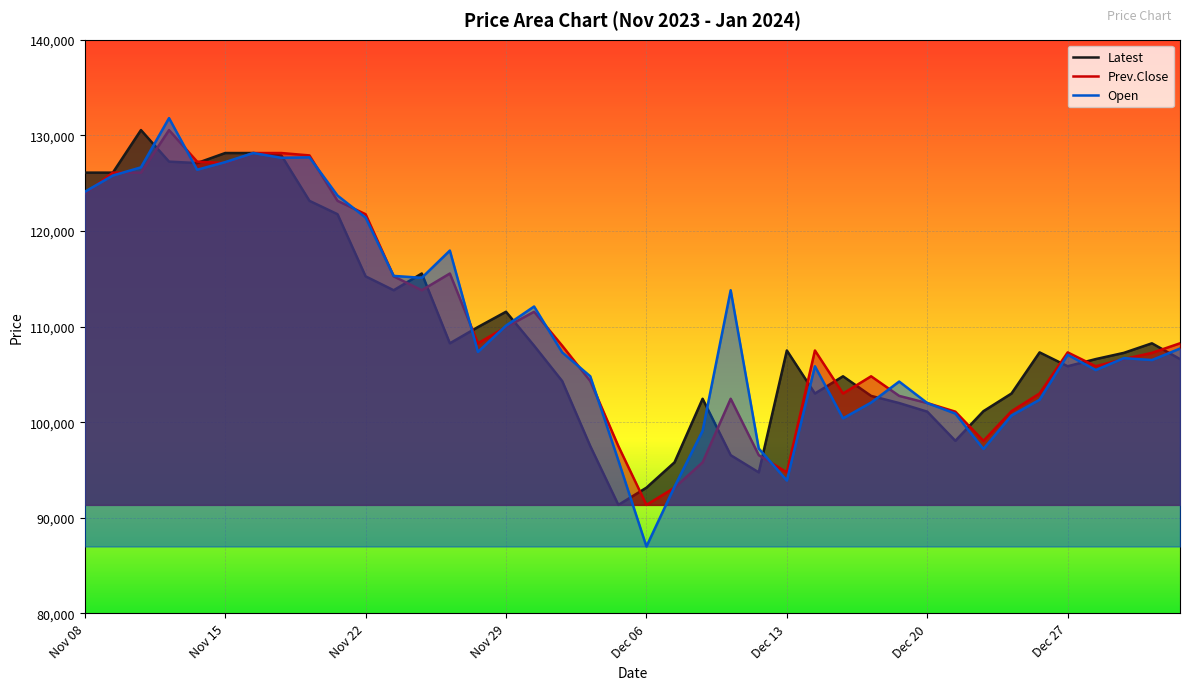

Does the chart display data point markers on the line(s)?

No